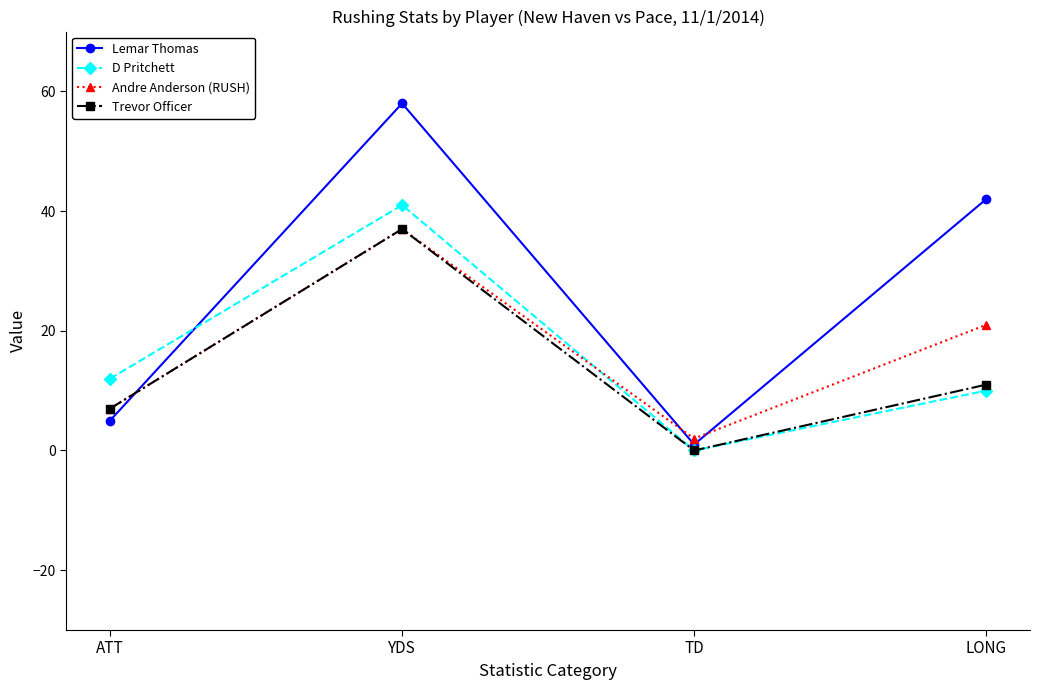

What is the value of the D Pritchett point at the 1st from the left?

12